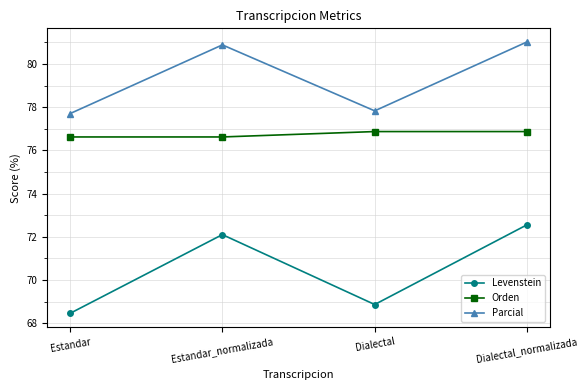

What is the sum of all Levenstein values?

282.0